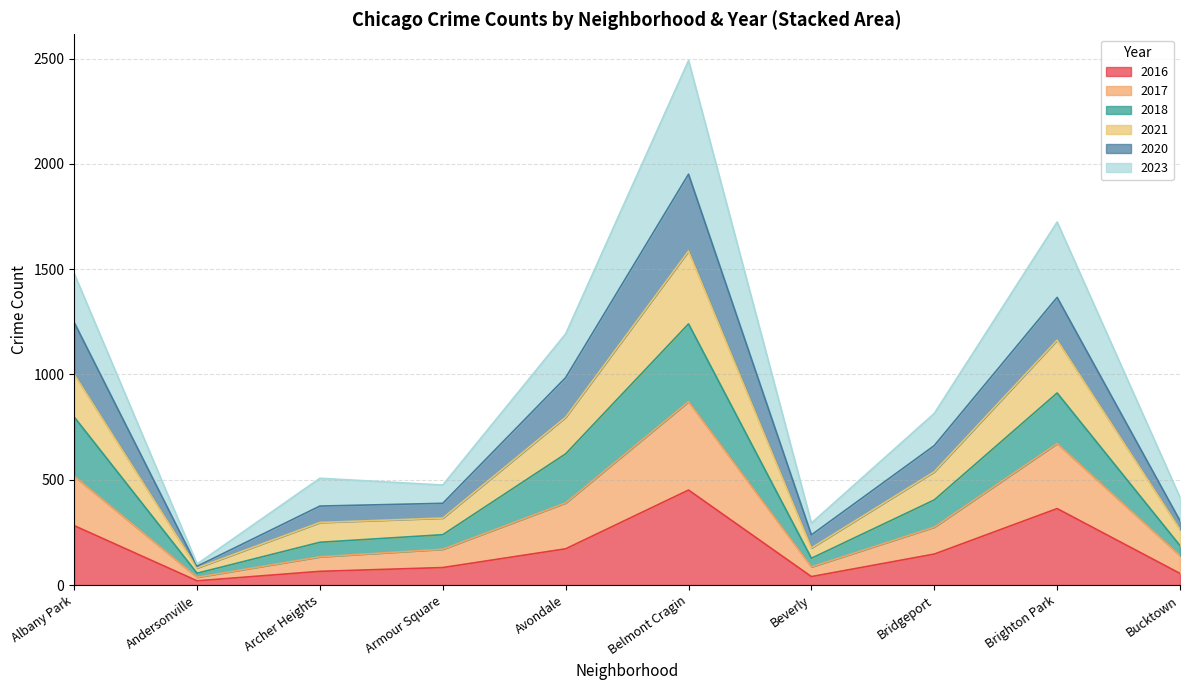

Is it true that 2016 equals 147 at Belmont Cragin?

False